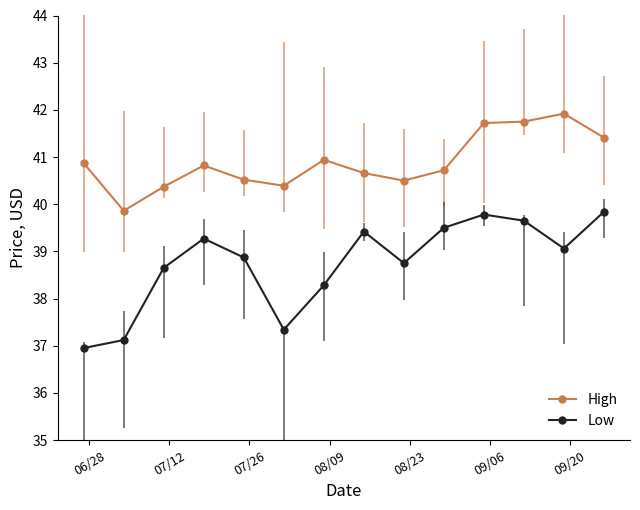

What is the minimum value shown in the chart?

37.0